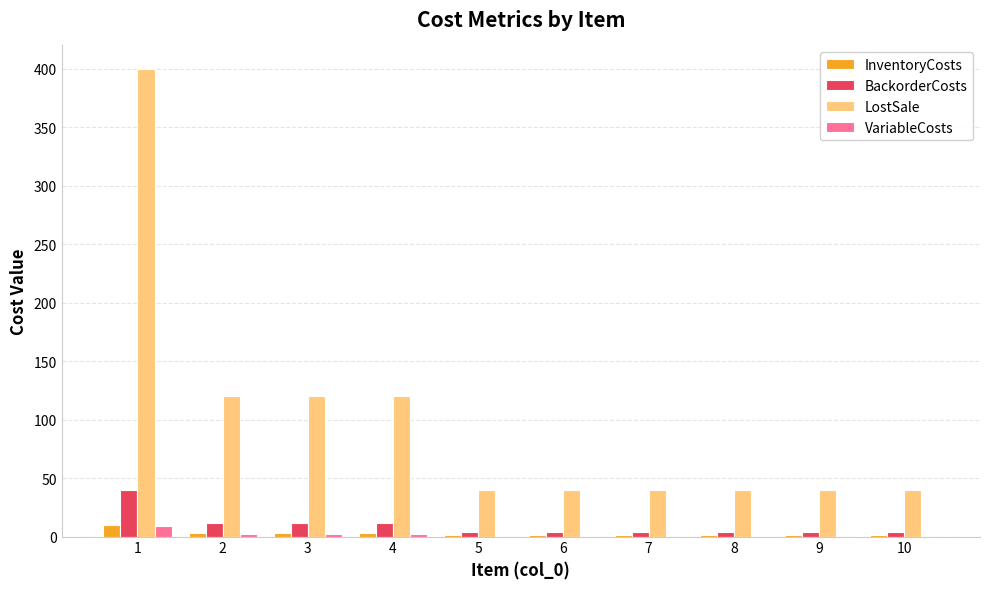

What is the sum of all BackorderCosts values?

100